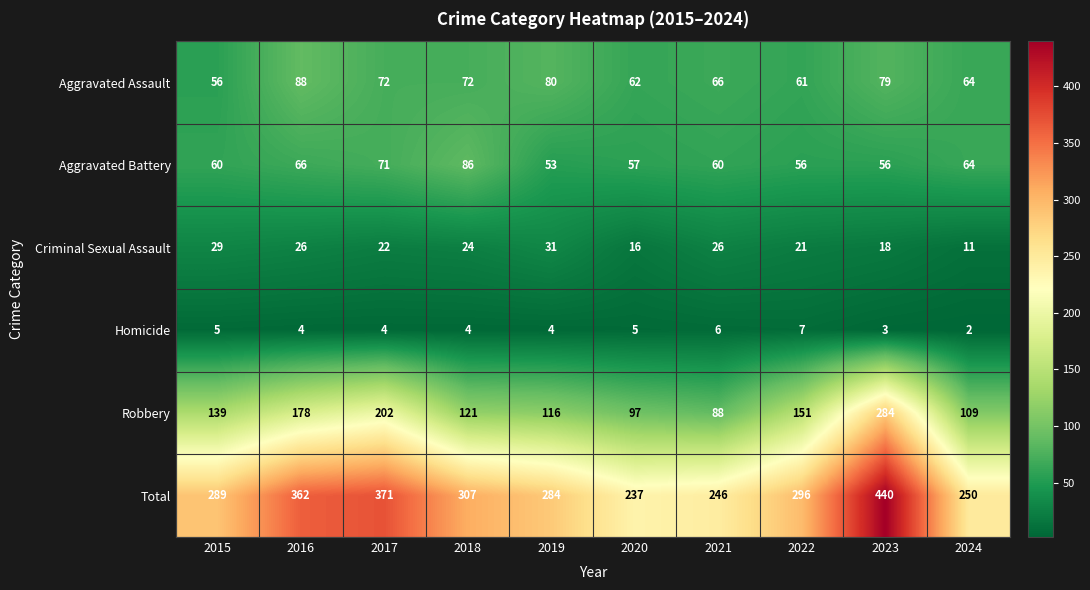

What is the difference between the highest and lowest values at 2022?

289